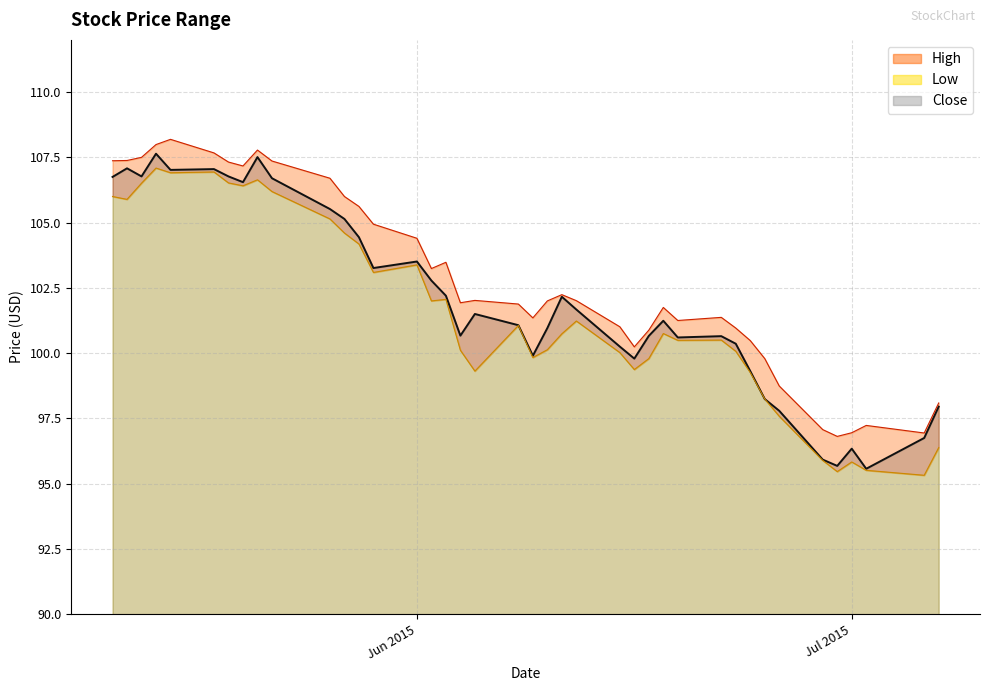

True or false: Close has a value of 106.8 at 2015-05-11.

True